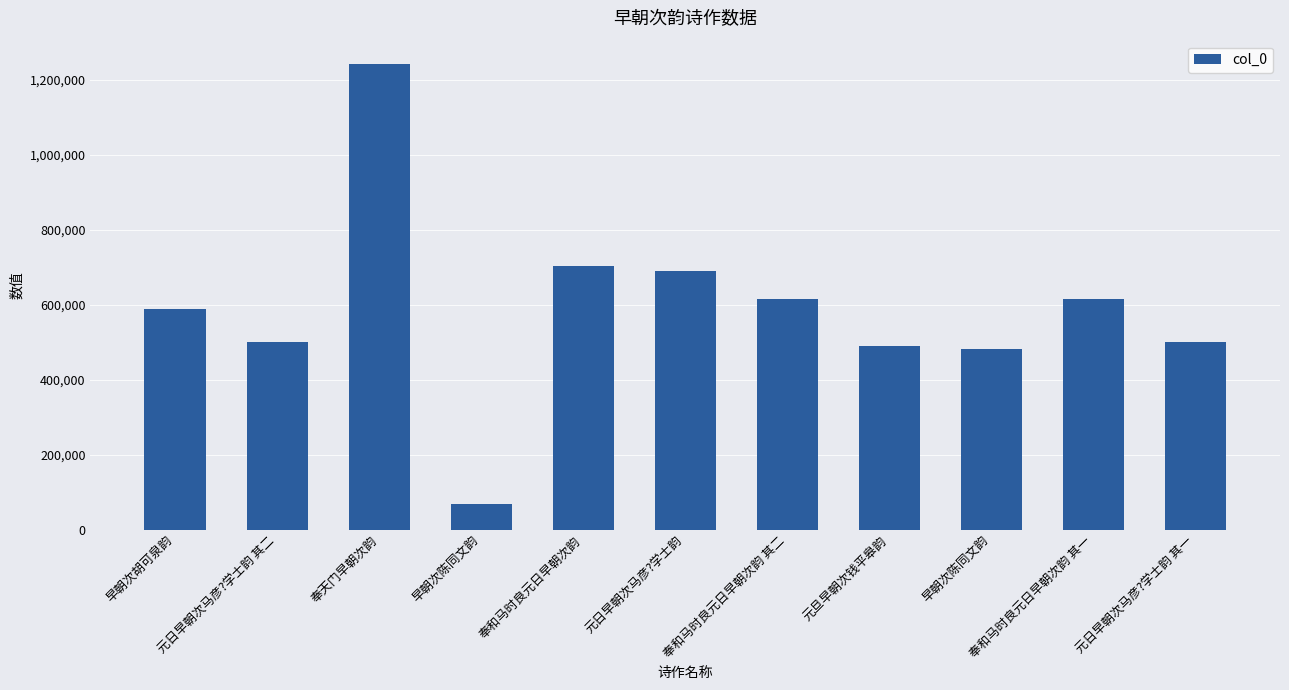

List the labels in order of value, smallest first.

早朝次陈同文韵, 早朝次陈同文韵, 元旦早朝次钱平皋韵, 元日早朝次马彦?学士韵 其一, 元日早朝次马彦?学士韵 其二, 早朝次胡可泉韵, 奉和马时良元日早朝次韵 其一, 奉和马时良元日早朝次韵 其二, 元日早朝次马彦?学士韵, 奉和马时良元日早朝次韵, 奉天门早朝次韵